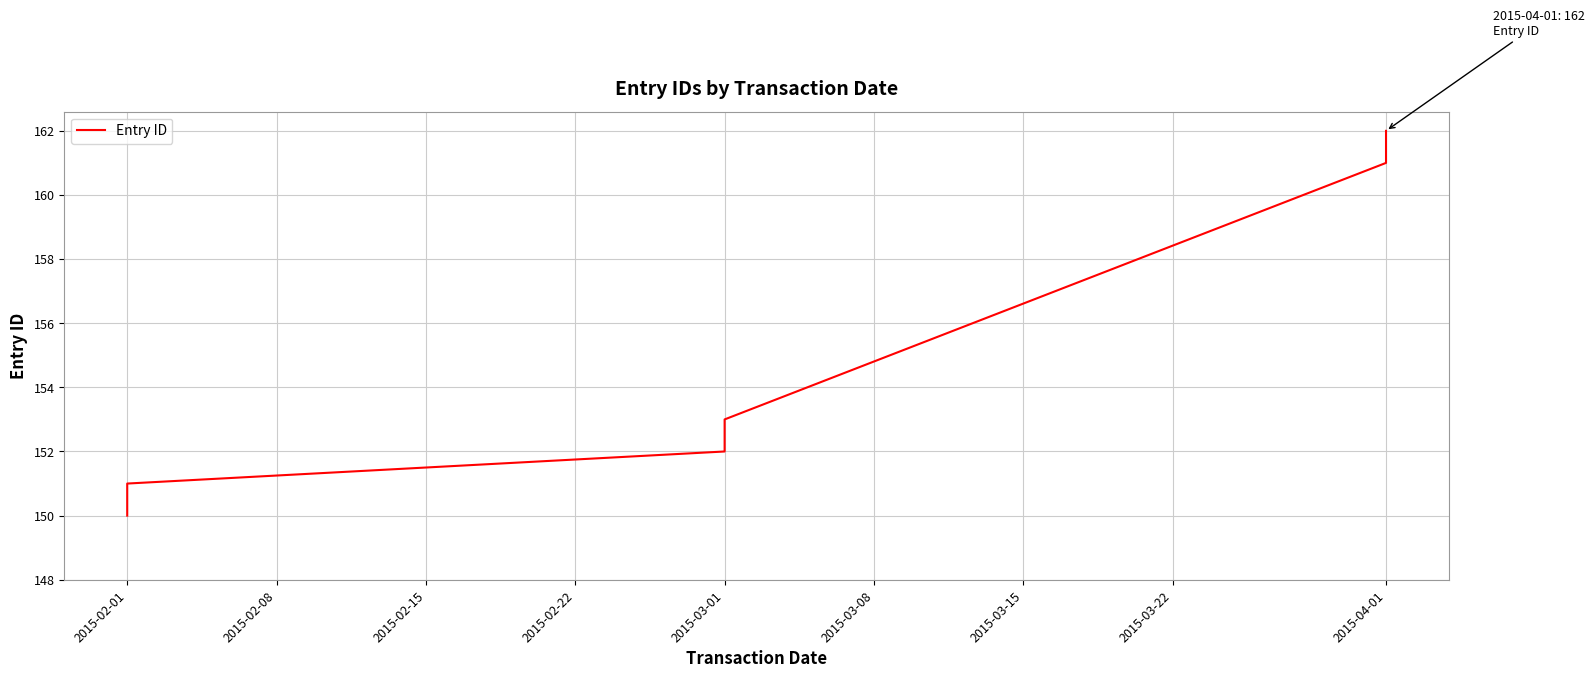

Is it true that the value at 2015-03-01 is 248?

False